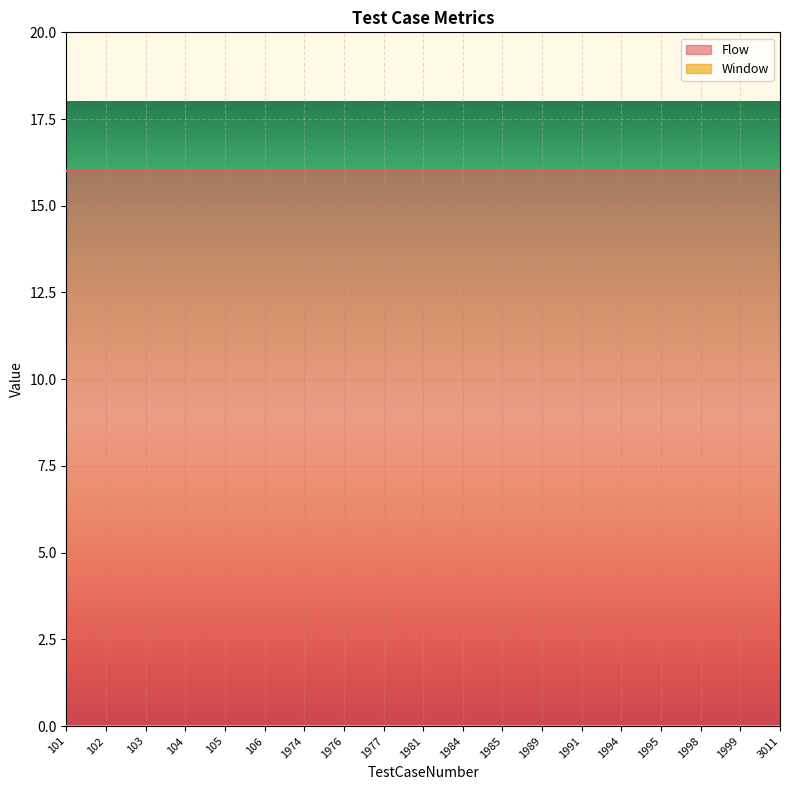

What is the spread (max minus min) of values at 106?

16